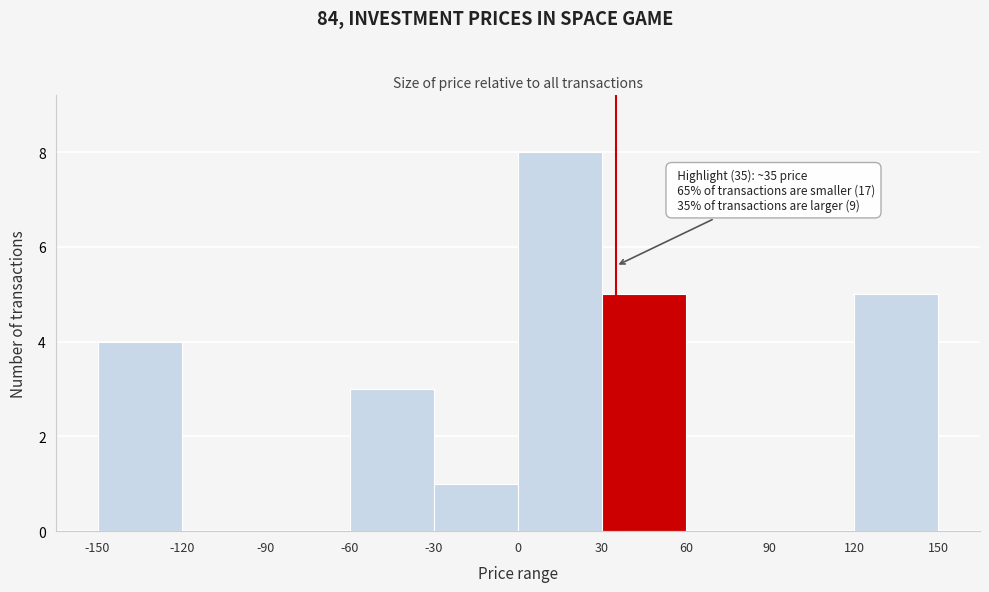

Over which range of the x-axis is the bar tallest?

0 to 30